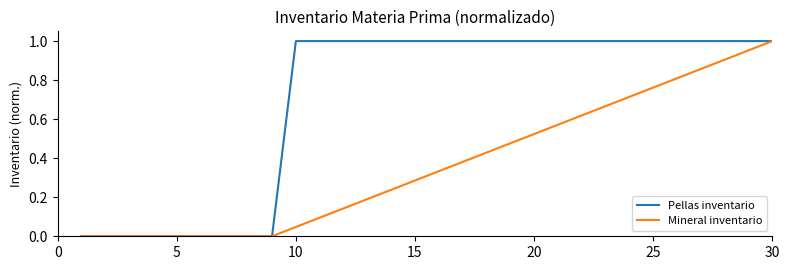

Which series has the largest total across all categories?

Pellas inventario